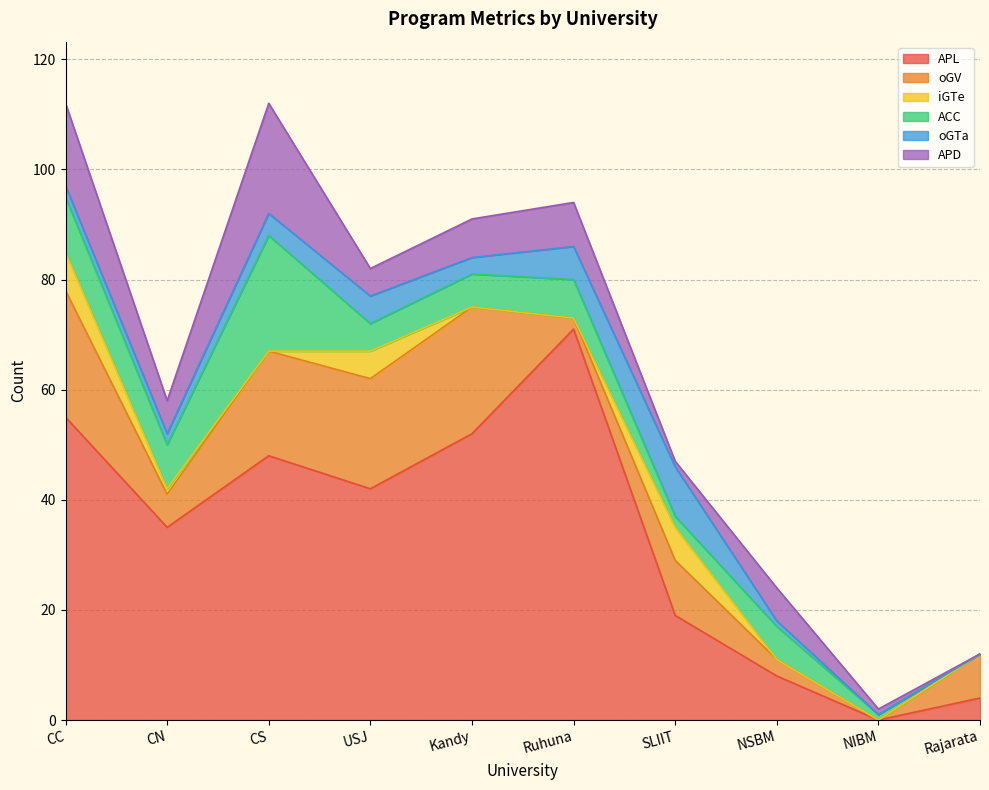

How many interior local valleys does the oGV series have?

3